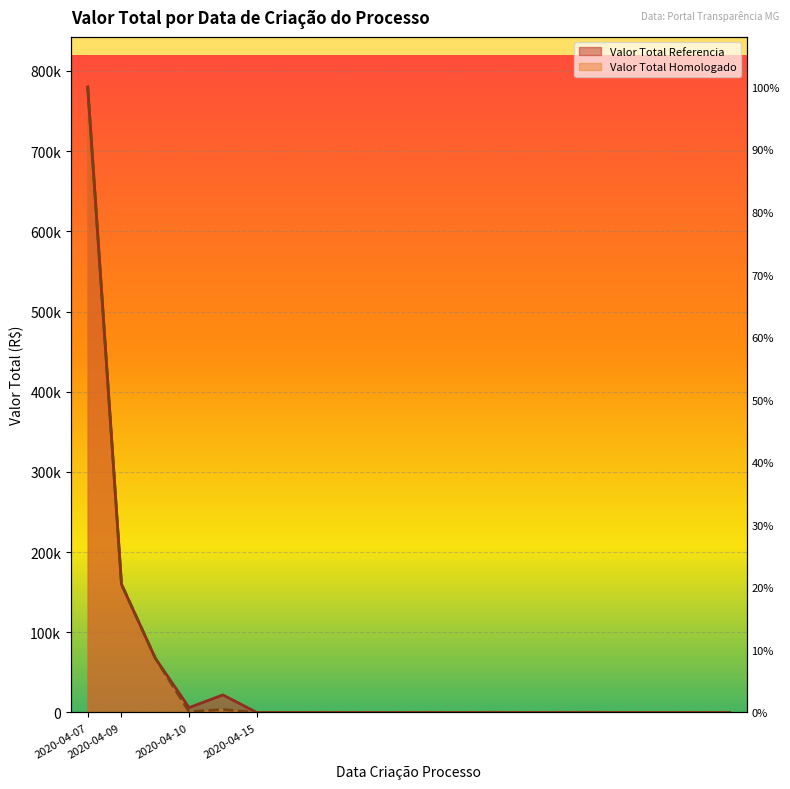

Which label corresponds to the smallest value in the chart?

2020-04-15